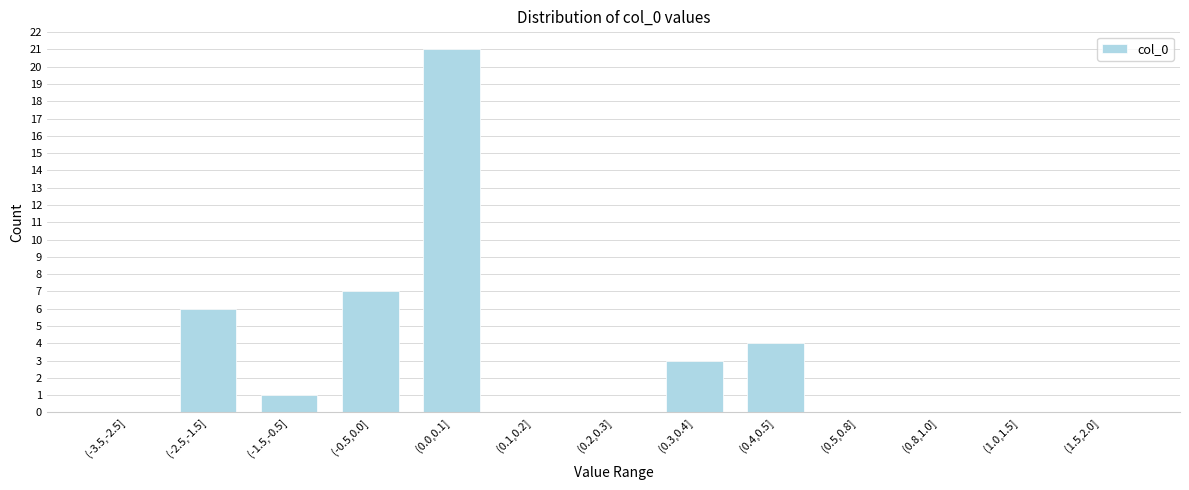

Reading left to right, transcribe all the data shown in this chart.

(-3.5,-2.5]=0	(-2.5,-1.5]=6	(-1.5,-0.5]=1	(-0.5,0.0]=7	(0.0,0.1]=21	(0.1,0.2]=0	(0.2,0.3]=0	(0.3,0.4]=3	(0.4,0.5]=4	(0.5,0.8]=0	(0.8,1.0]=0	(1.0,1.5]=0	(1.5,2.0]=0